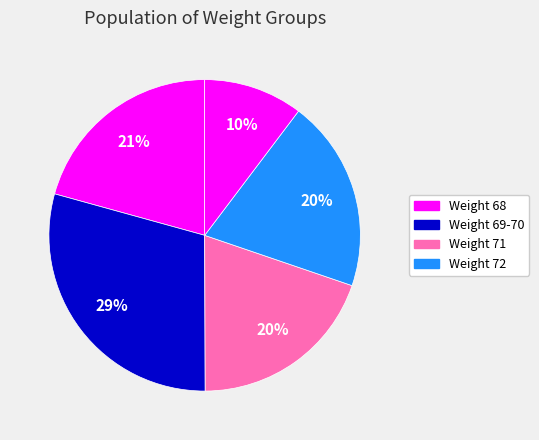

How many slices are in this pie chart?

5